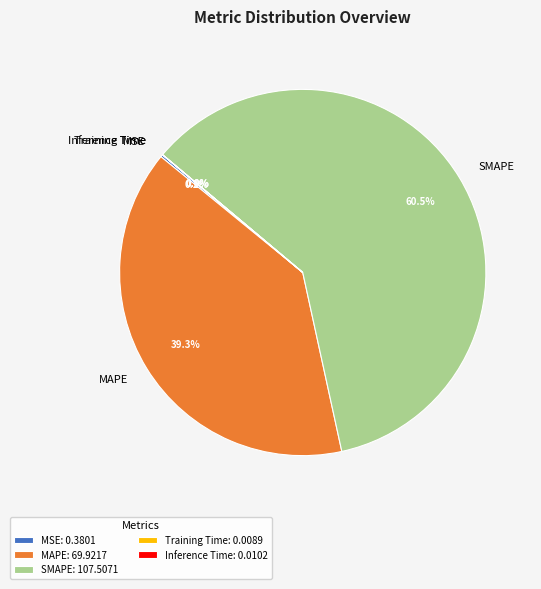

Which category accounts for the majority?

SMAPE